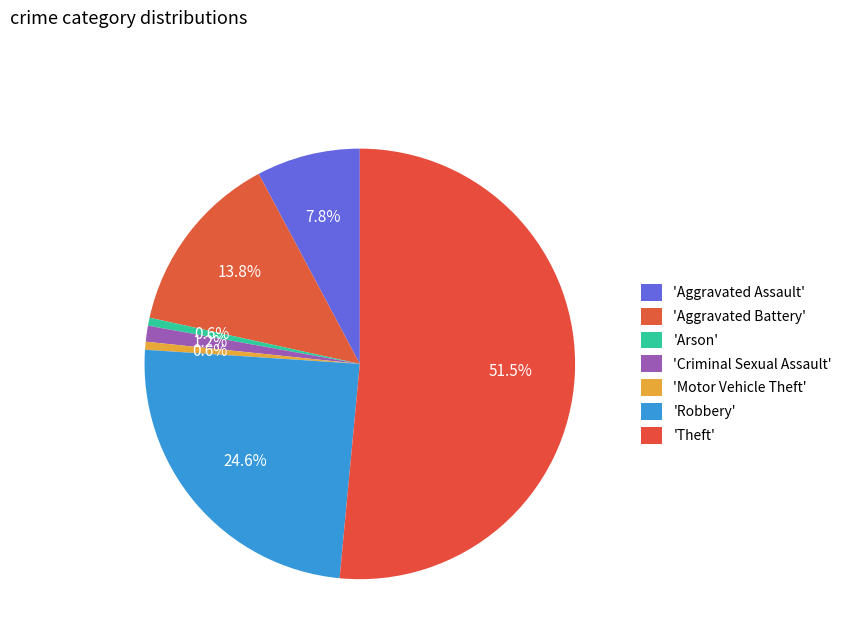

Count the number of slices in the pie.

7